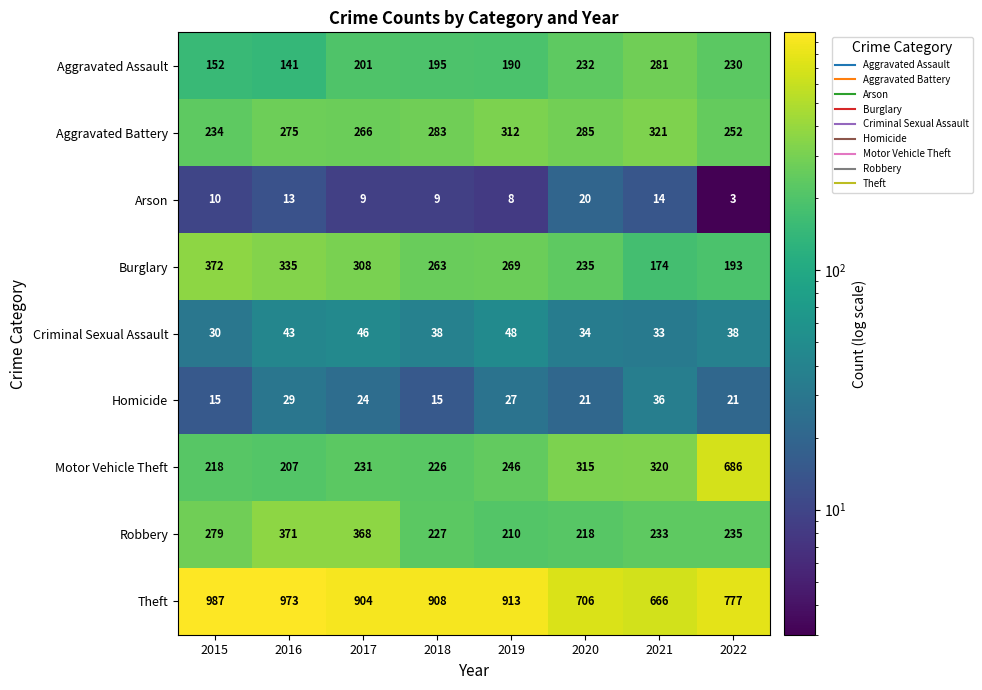

Between 2016 and 2020, which series saw the biggest shift?

Theft